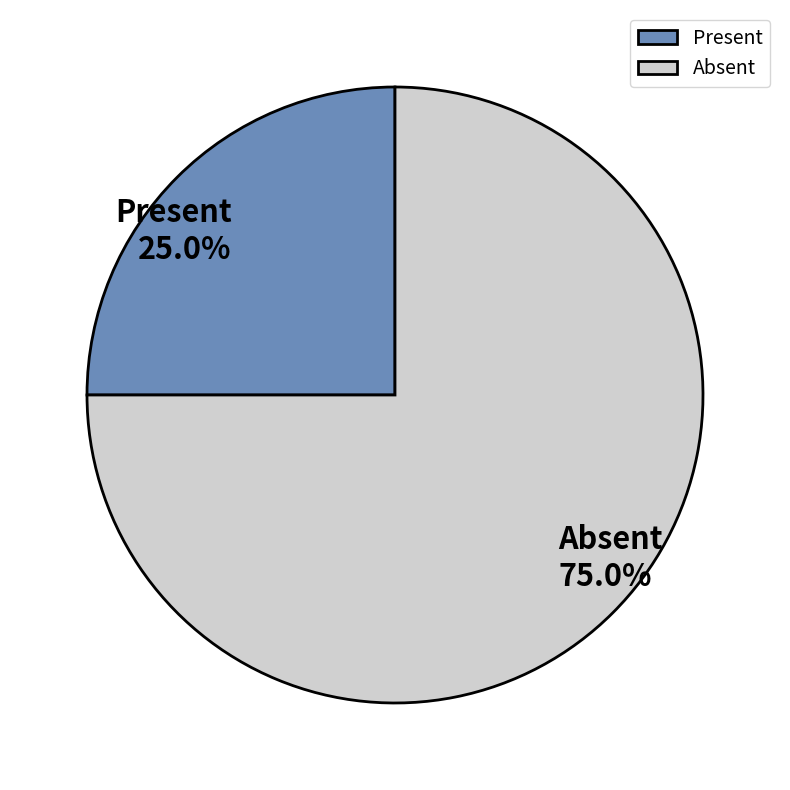

Count the number of slices in the pie.

2